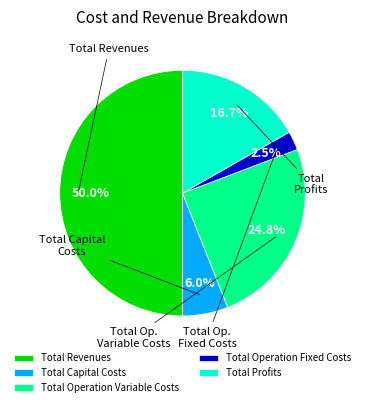

To the nearest percent, what portion does Total Operation Variable Costs represent?

25%